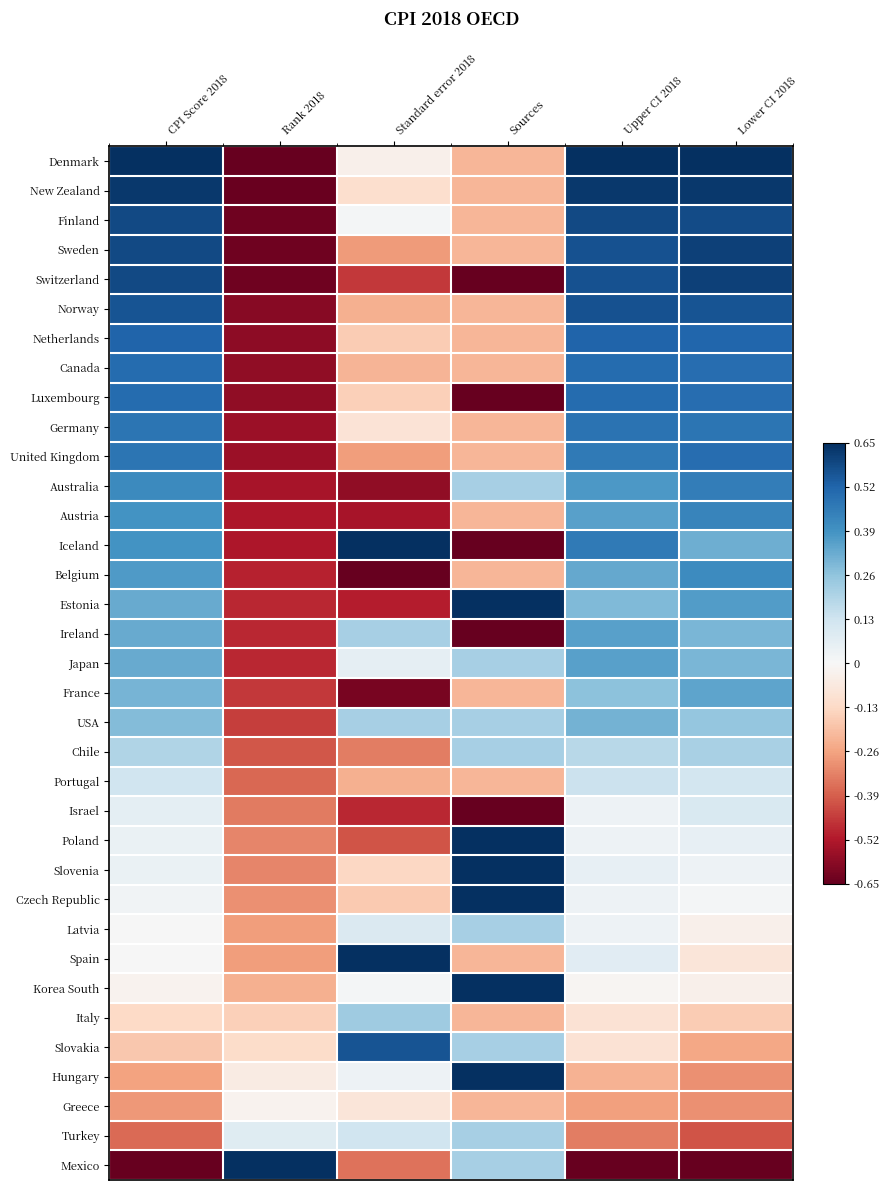

Reading right to left, list all the values displayed in this chart.

Denmark: Lower CI 2018=0.7	Upper CI 2018=0.7	Sources=-0.2	Standard error 2018=-0.0	Rank 2018=-0.7	CPI Score 2018=0.7
New Zealand: Lower CI 2018=0.6	Upper CI 2018=0.6	Sources=-0.2	Standard error 2018=-0.1	Rank 2018=-0.6	CPI Score 2018=0.6
Finland: Lower CI 2018=0.6	Upper CI 2018=0.6	Sources=-0.2	Standard error 2018=0.0	Rank 2018=-0.6	CPI Score 2018=0.6
Sweden: Lower CI 2018=0.6	Upper CI 2018=0.6	Sources=-0.2	Standard error 2018=-0.3	Rank 2018=-0.6	CPI Score 2018=0.6
Switzerland: Lower CI 2018=0.6	Upper CI 2018=0.6	Sources=-0.7	Standard error 2018=-0.5	Rank 2018=-0.6	CPI Score 2018=0.6
Norway: Lower CI 2018=0.6	Upper CI 2018=0.6	Sources=-0.2	Standard error 2018=-0.2	Rank 2018=-0.6	CPI Score 2018=0.6
Netherlands: Lower CI 2018=0.5	Upper CI 2018=0.5	Sources=-0.2	Standard error 2018=-0.2	Rank 2018=-0.6	CPI Score 2018=0.5
Canada: Lower CI 2018=0.5	Upper CI 2018=0.5	Sources=-0.2	Standard error 2018=-0.2	Rank 2018=-0.6	CPI Score 2018=0.5
Luxembourg: Lower CI 2018=0.5	Upper CI 2018=0.5	Sources=-0.7	Standard error 2018=-0.2	Rank 2018=-0.6	CPI Score 2018=0.5
Germany: Lower CI 2018=0.5	Upper CI 2018=0.5	Sources=-0.2	Standard error 2018=-0.1	Rank 2018=-0.6	CPI Score 2018=0.5
United Kingdom: Lower CI 2018=0.5	Upper CI 2018=0.5	Sources=-0.2	Standard error 2018=-0.3	Rank 2018=-0.6	CPI Score 2018=0.5
Australia: Lower CI 2018=0.5	Upper CI 2018=0.4	Sources=0.2	Standard error 2018=-0.6	Rank 2018=-0.5	CPI Score 2018=0.4
Austria: Lower CI 2018=0.4	Upper CI 2018=0.4	Sources=-0.2	Standard error 2018=-0.5	Rank 2018=-0.5	CPI Score 2018=0.4
Iceland: Lower CI 2018=0.3	Upper CI 2018=0.5	Sources=-0.7	Standard error 2018=0.7	Rank 2018=-0.5	CPI Score 2018=0.4
Belgium: Lower CI 2018=0.4	Upper CI 2018=0.3	Sources=-0.2	Standard error 2018=-0.7	Rank 2018=-0.5	CPI Score 2018=0.4
Estonia: Lower CI 2018=0.4	Upper CI 2018=0.3	Sources=0.7	Standard error 2018=-0.5	Rank 2018=-0.5	CPI Score 2018=0.3
Ireland: Lower CI 2018=0.3	Upper CI 2018=0.4	Sources=-0.7	Standard error 2018=0.2	Rank 2018=-0.5	CPI Score 2018=0.3
Japan: Lower CI 2018=0.3	Upper CI 2018=0.4	Sources=0.2	Standard error 2018=0.1	Rank 2018=-0.5	CPI Score 2018=0.3
France: Lower CI 2018=0.3	Upper CI 2018=0.3	Sources=-0.2	Standard error 2018=-0.6	Rank 2018=-0.5	CPI Score 2018=0.3
USA: Lower CI 2018=0.3	Upper CI 2018=0.3	Sources=0.2	Standard error 2018=0.2	Rank 2018=-0.5	CPI Score 2018=0.3
Chile: Lower CI 2018=0.2	Upper CI 2018=0.2	Sources=0.2	Standard error 2018=-0.3	Rank 2018=-0.4	CPI Score 2018=0.2
Portugal: Lower CI 2018=0.1	Upper CI 2018=0.1	Sources=-0.2	Standard error 2018=-0.2	Rank 2018=-0.4	CPI Score 2018=0.1
Israel: Lower CI 2018=0.1	Upper CI 2018=0.0	Sources=-0.7	Standard error 2018=-0.5	Rank 2018=-0.3	CPI Score 2018=0.1
Poland: Lower CI 2018=0.1	Upper CI 2018=0.0	Sources=0.7	Standard error 2018=-0.4	Rank 2018=-0.3	CPI Score 2018=0.0
Slovenia: Lower CI 2018=0.0	Upper CI 2018=0.1	Sources=0.7	Standard error 2018=-0.1	Rank 2018=-0.3	CPI Score 2018=0.0
Czech Republic: Lower CI 2018=0.0	Upper CI 2018=0.0	Sources=0.7	Standard error 2018=-0.2	Rank 2018=-0.3	CPI Score 2018=0.0
Latvia: Lower CI 2018=-0.0	Upper CI 2018=0.0	Sources=0.2	Standard error 2018=0.1	Rank 2018=-0.3	CPI Score 2018=0.0
Spain: Lower CI 2018=-0.1	Upper CI 2018=0.1	Sources=-0.2	Standard error 2018=0.7	Rank 2018=-0.3	CPI Score 2018=0.0
Korea South: Lower CI 2018=-0.0	Upper CI 2018=-0.0	Sources=0.7	Standard error 2018=0.0	Rank 2018=-0.2	CPI Score 2018=-0.0
Italy: Lower CI 2018=-0.2	Upper CI 2018=-0.1	Sources=-0.2	Standard error 2018=0.2	Rank 2018=-0.2	CPI Score 2018=-0.1
Slovakia: Lower CI 2018=-0.3	Upper CI 2018=-0.1	Sources=0.2	Standard error 2018=0.6	Rank 2018=-0.1	CPI Score 2018=-0.2
Hungary: Lower CI 2018=-0.3	Upper CI 2018=-0.2	Sources=0.7	Standard error 2018=0.0	Rank 2018=-0.1	CPI Score 2018=-0.3
Greece: Lower CI 2018=-0.3	Upper CI 2018=-0.3	Sources=-0.2	Standard error 2018=-0.1	Rank 2018=-0.0	CPI Score 2018=-0.3
Turkey: Lower CI 2018=-0.4	Upper CI 2018=-0.3	Sources=0.2	Standard error 2018=0.1	Rank 2018=0.1	CPI Score 2018=-0.4
Mexico: Lower CI 2018=-0.7	Upper CI 2018=-0.7	Sources=0.2	Standard error 2018=-0.4	Rank 2018=0.7	CPI Score 2018=-0.7